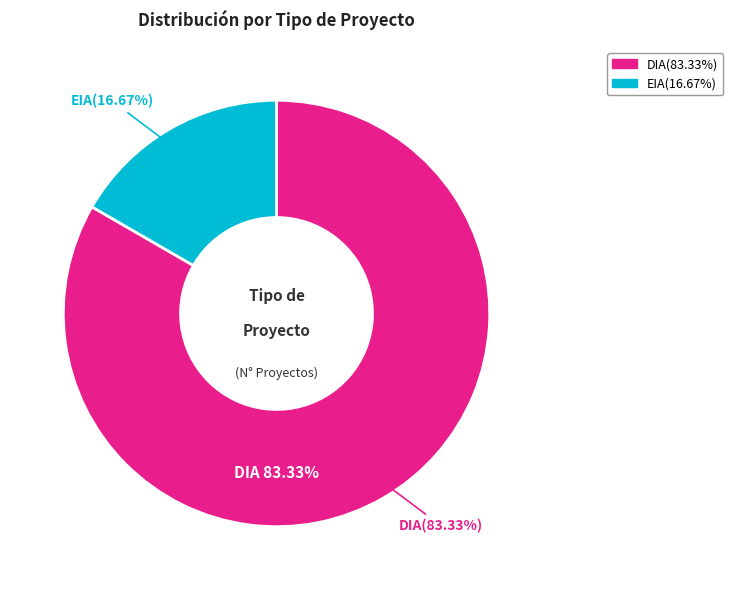

What is the smallest slice in the pie chart?

EIA